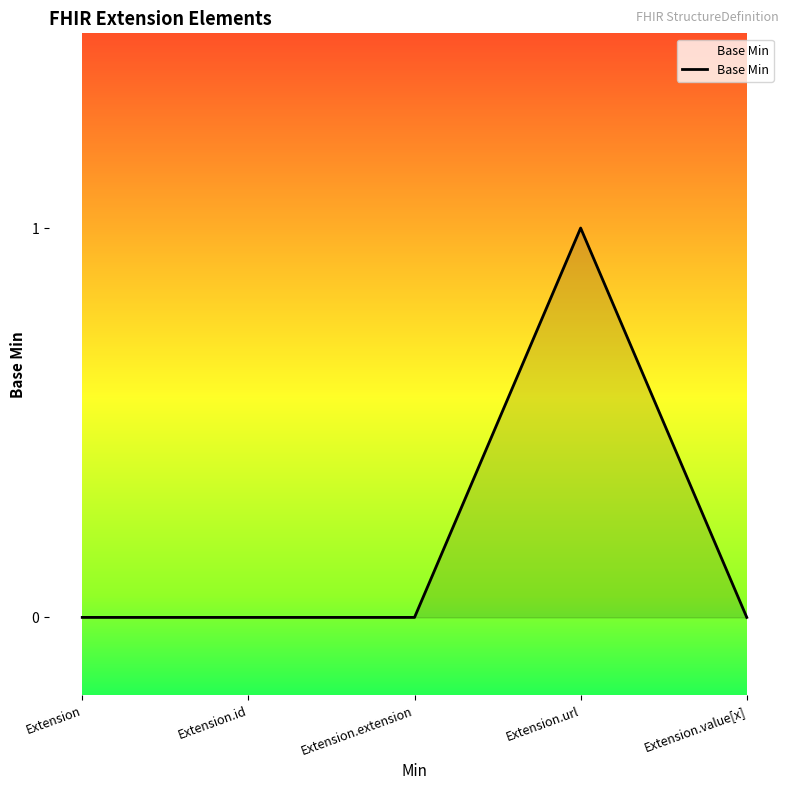

What position from the right is Extension.extension?

3